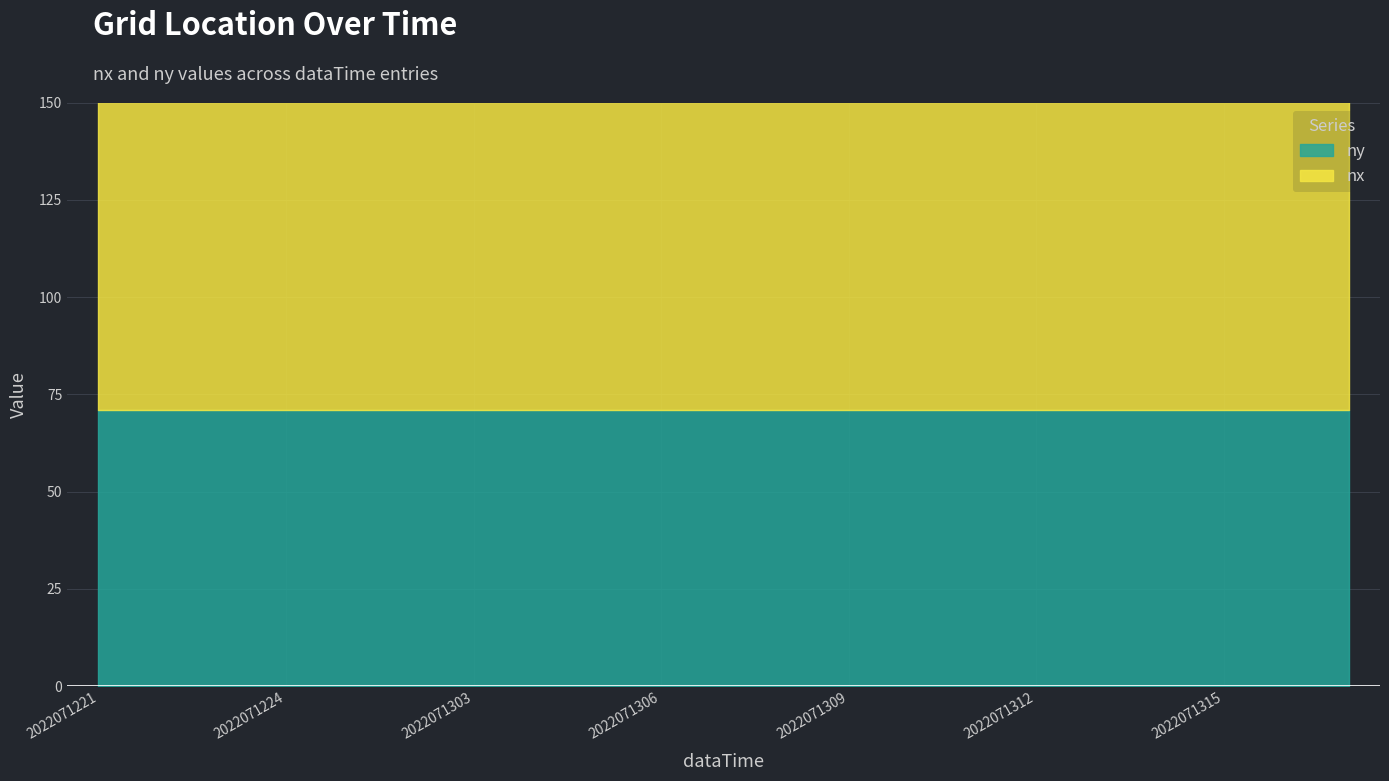

At which label does nx reach its peak?

2022071221